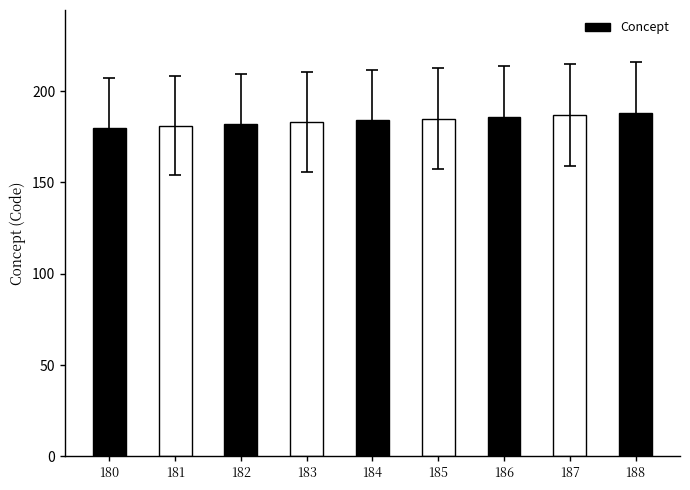

Reading left to right, list all the values displayed in this chart.

180=180	181=181	182=182	183=183	184=184	185=185	186=186	187=187	188=188